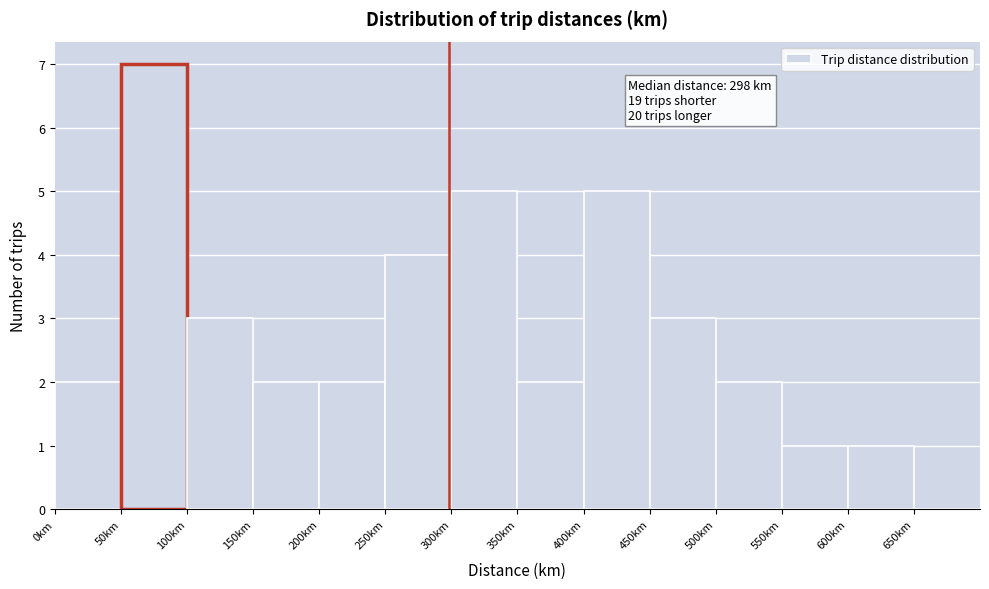

Which range on the x-axis has the tallest bar?

50 to 100